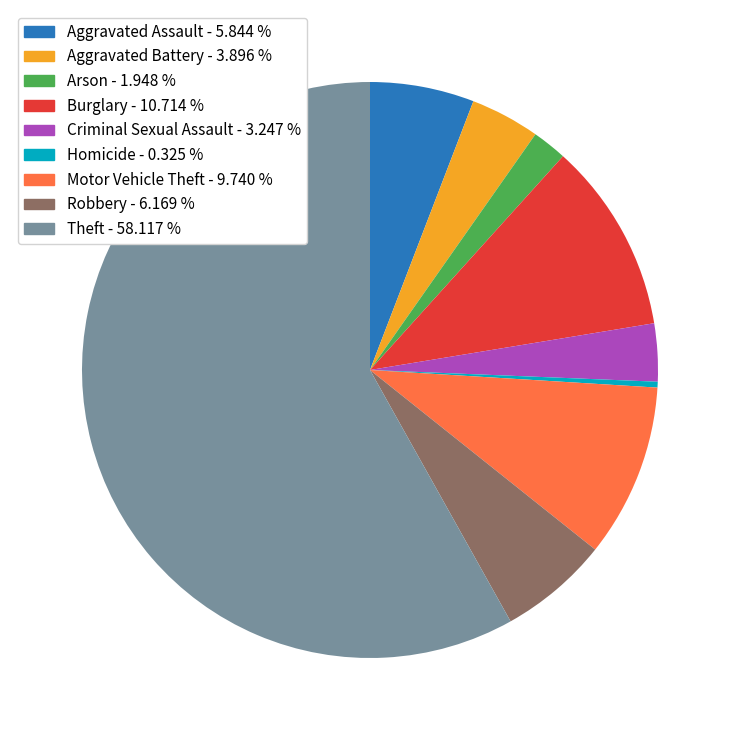

What is the smallest slice in the pie chart?

Homicide - 0.325 %